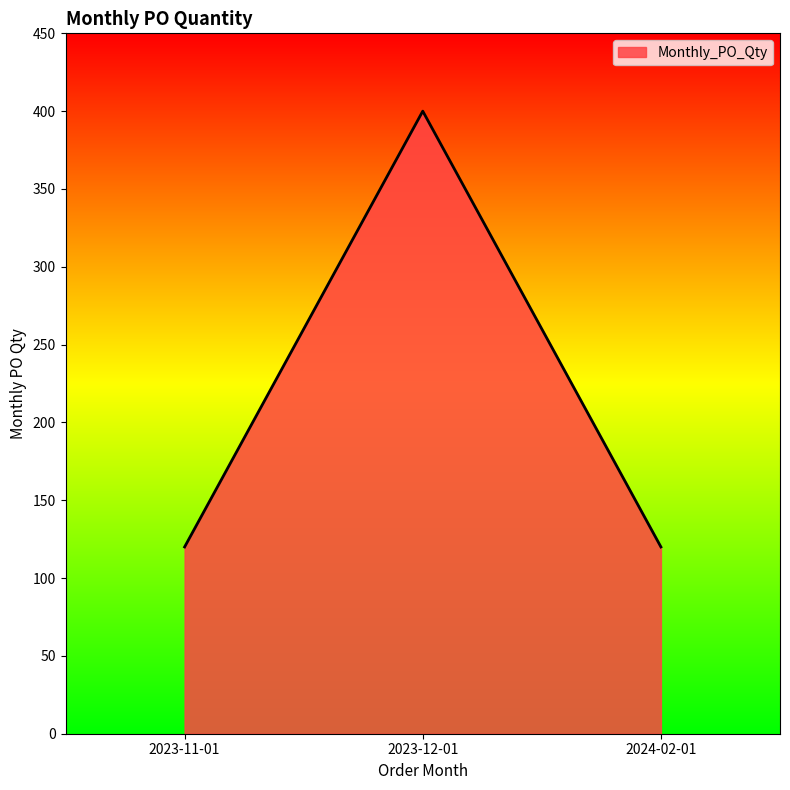

What is the minimum value shown in the chart?

120